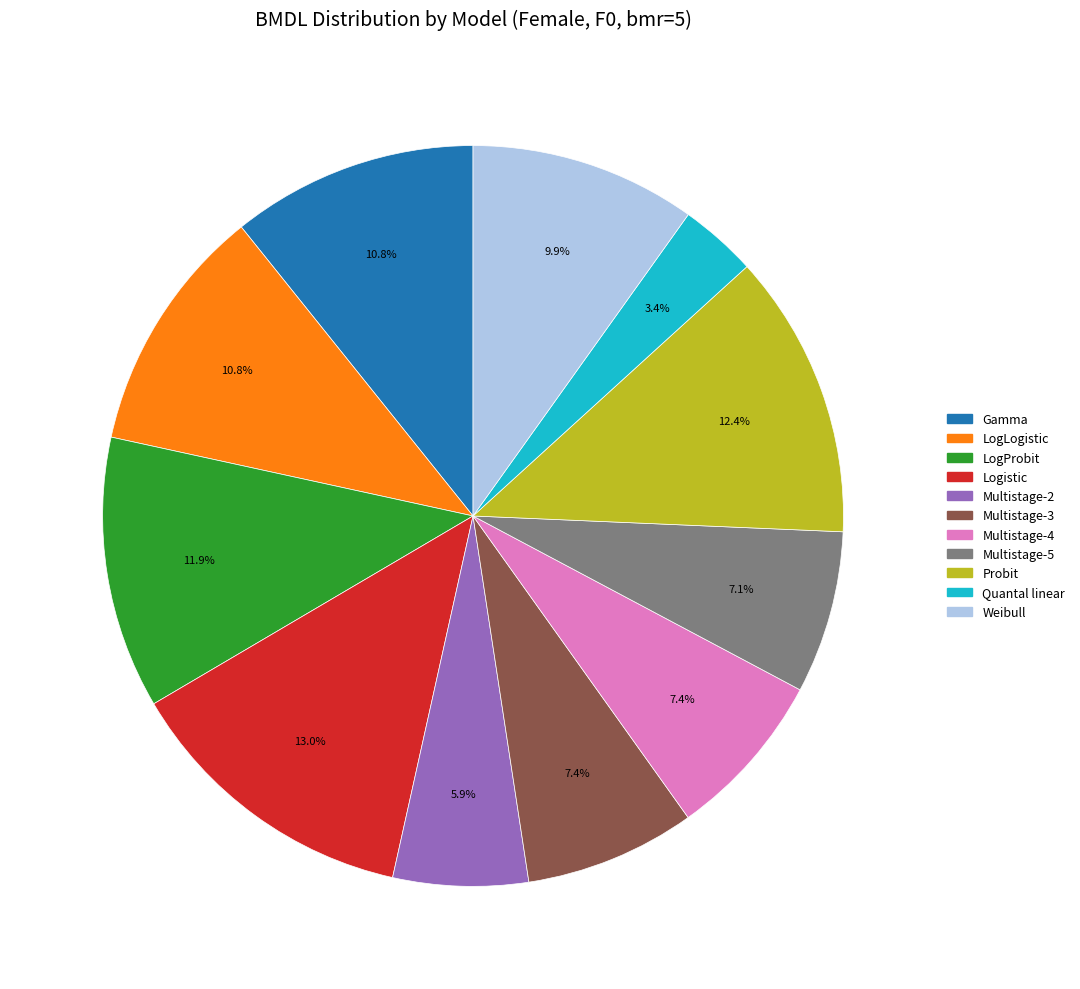

Is there any slice that represents more than half of the pie?

No